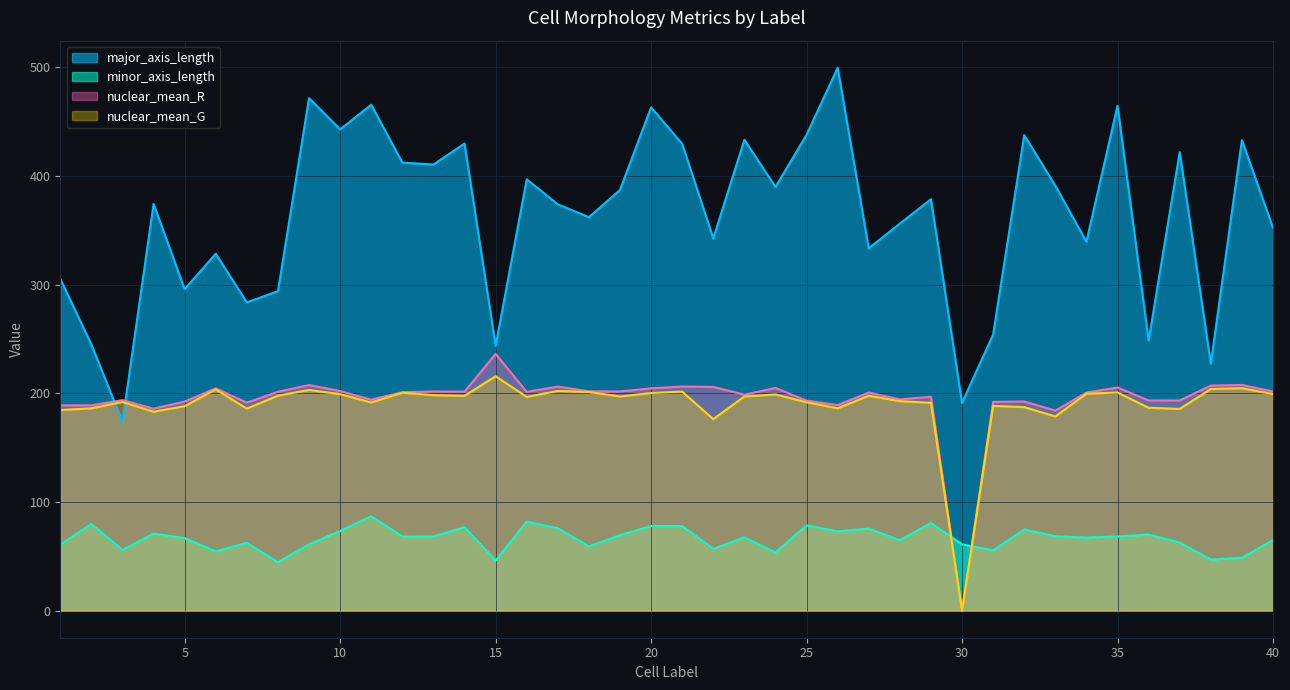

The value of nuclear_mean_R at 34 is 200.7. True or false?

True